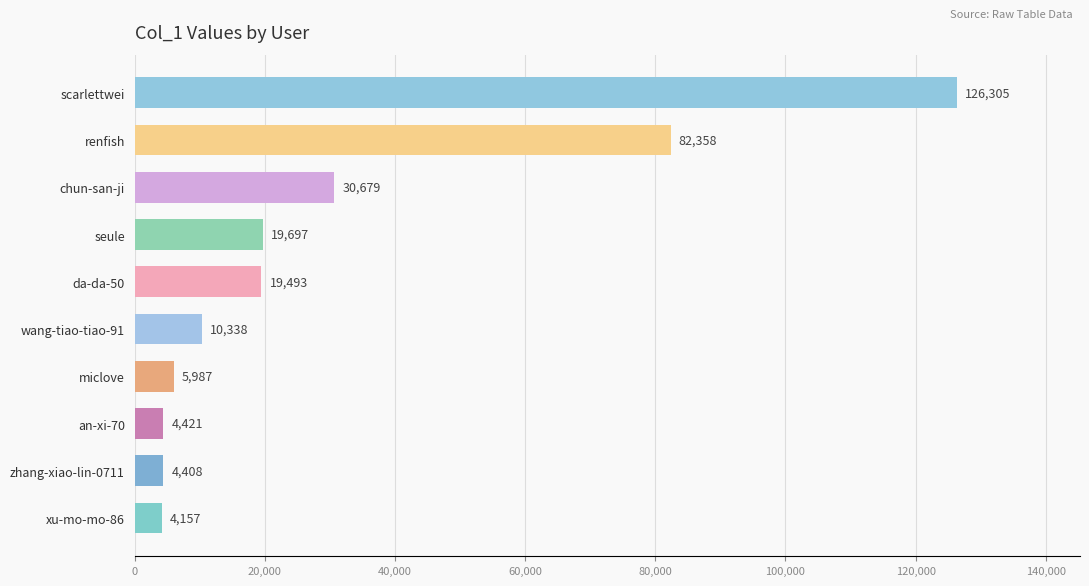

What is the sum of all values?

307843